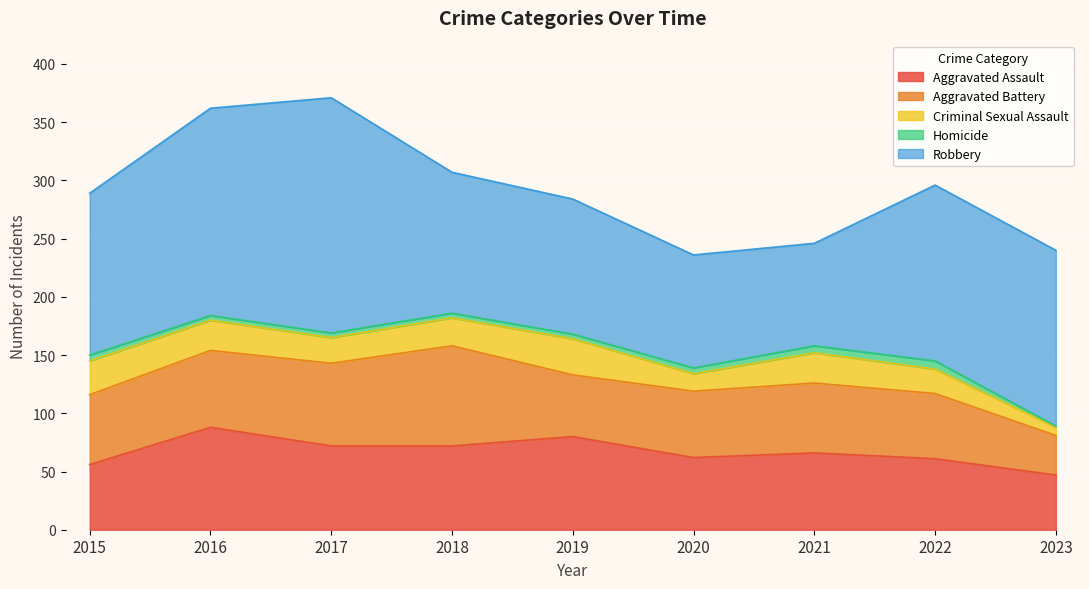

Which series has the largest range (max minus min)?

Robbery